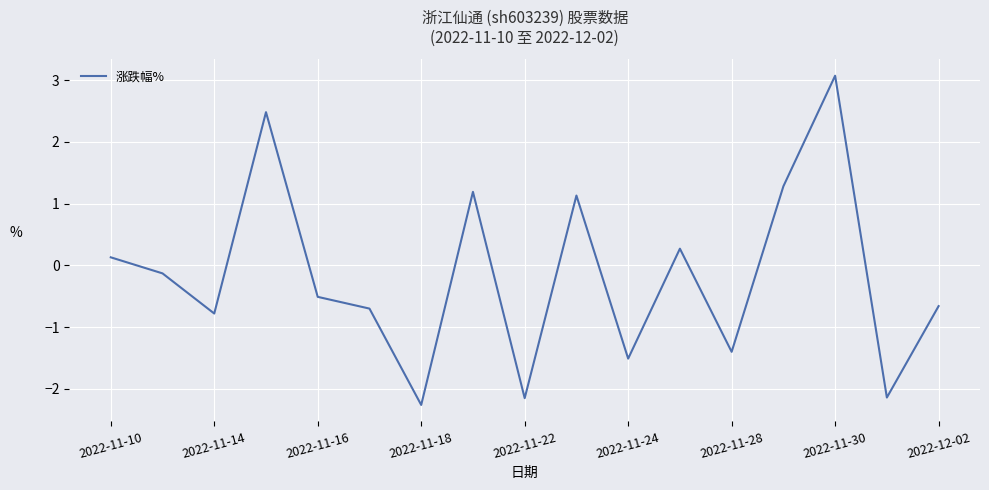

What is the greatest value displayed?

3.1